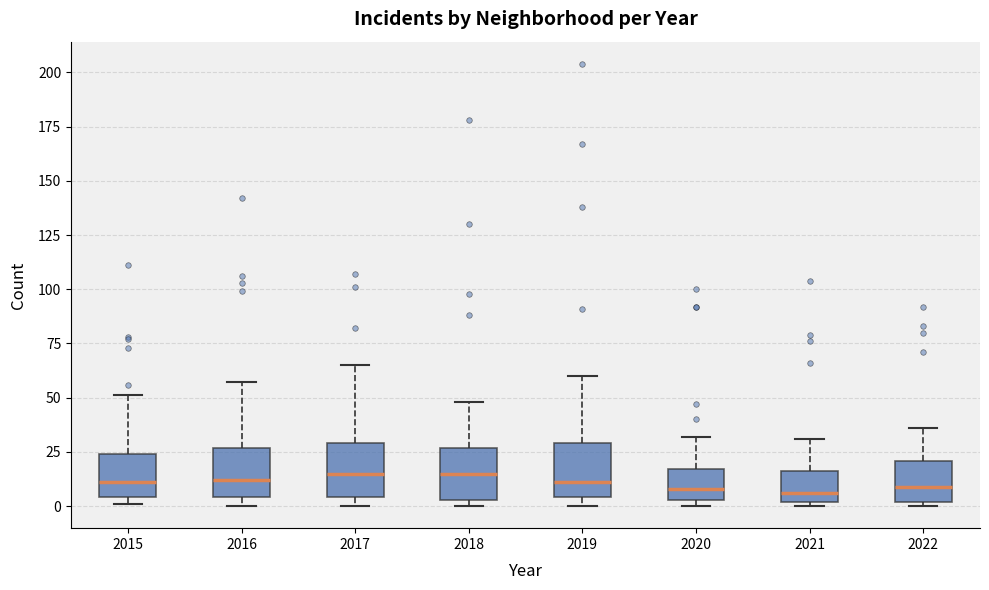

Reading left to right, transcribe this box plot: for each box, give where its median line is, the range the box spans, and where its two whiskers end, as read against the y-axis. The values are not printed on the chart, so give them approximately, as read against the axis.

2015: median 10, box 5 to 25, whiskers 0 to 50
2016: median 10, box 5 to 25, whiskers 0 to 55
2017: median 15, box 5 to 30, whiskers 0 to 65
2018: median 15, box 5 to 25, whiskers 0 to 50
2019: median 10, box 5 to 30, whiskers 0 to 60
2020: median 10, box 5 to 15, whiskers 0 to 30
2021: median 5, box 0 to 15, whiskers 0 (just below the box's lower edge) to 30
2022: median 10, box 0 to 20, whiskers 0 (just below the box's lower edge) to 35